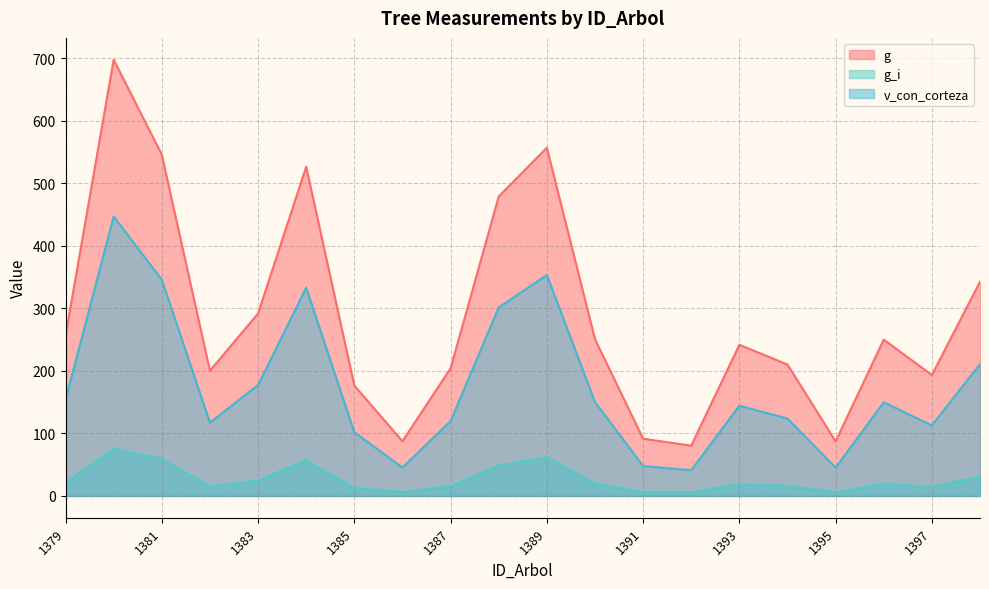

True or false: v_con_corteza and g intersect in this chart.

False